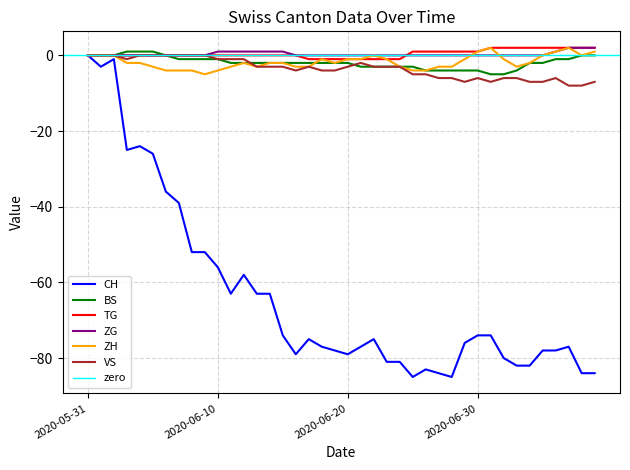

What is the average value of the VS series?

-3